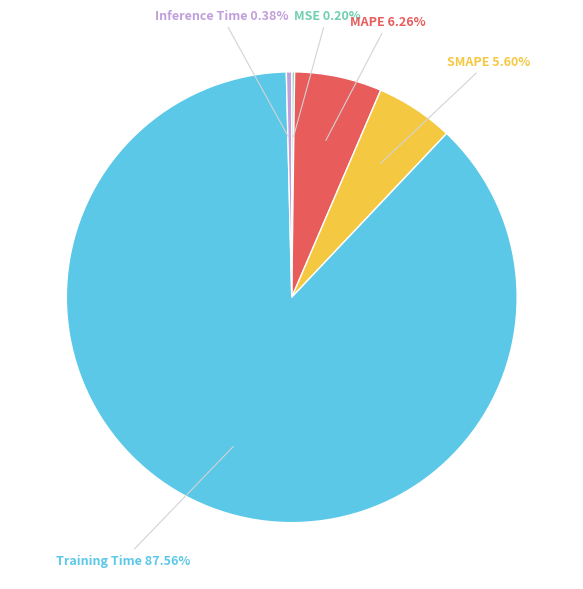

Is Training Time 87.56% the majority of the pie?

Yes